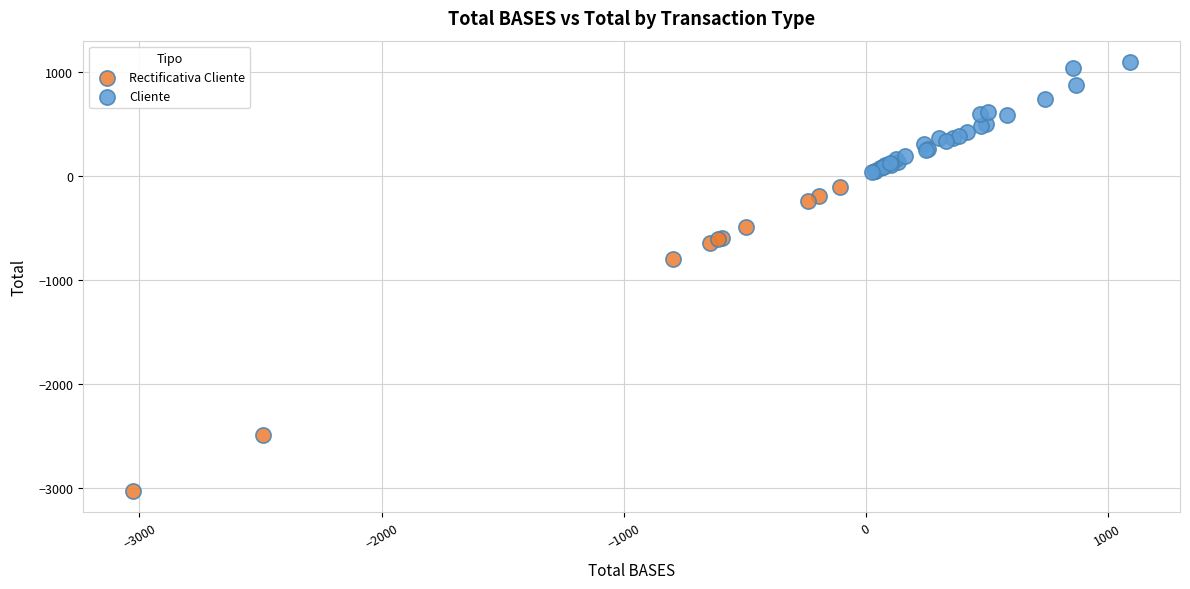

Which series reaches the maximum Y coordinate?

Cliente